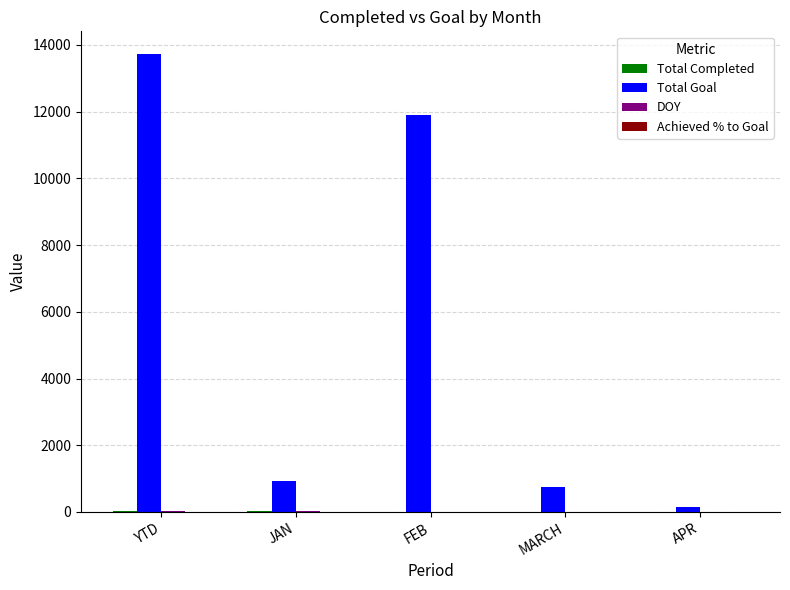

What is the difference between the Total Goal values at MARCH and YTD?

12968.0